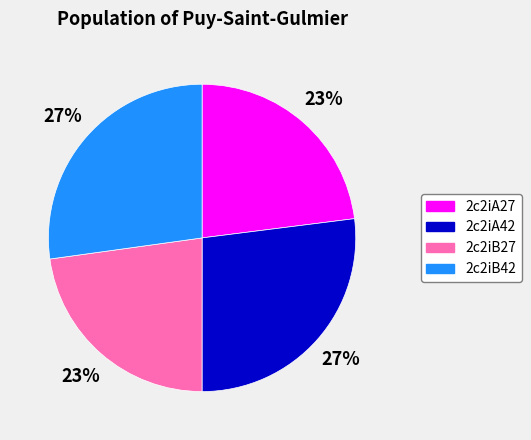

Between 2c2iA42 and 2c2iB27, which is larger?

2c2iA42